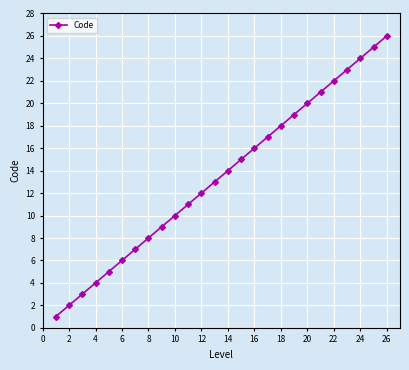

True or false: there are more than 0 points higher than both neighbors.

False